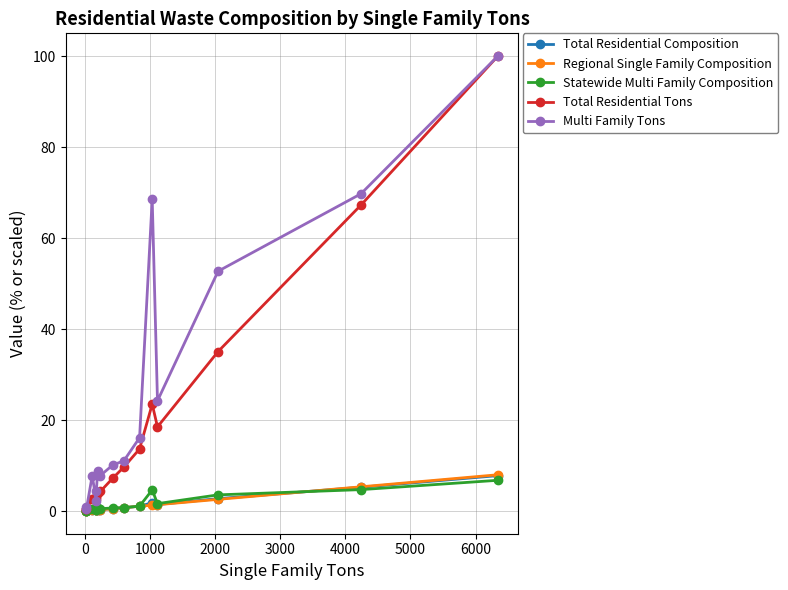

What is the highest value of the Multi Family Tons series?

100.0